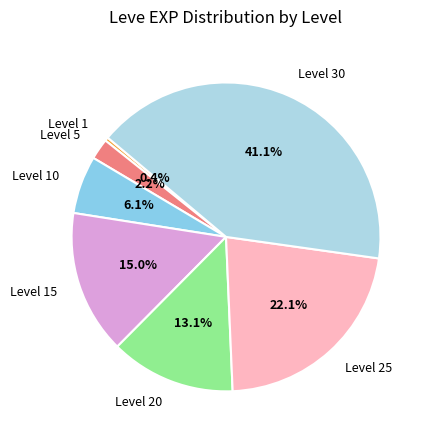

What is the ratio of the value at Level 5 to the value at Level 20?

0.2